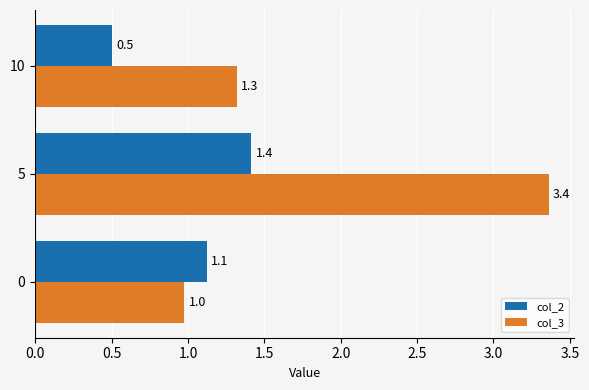

Which series has the largest range (max minus min)?

col_3